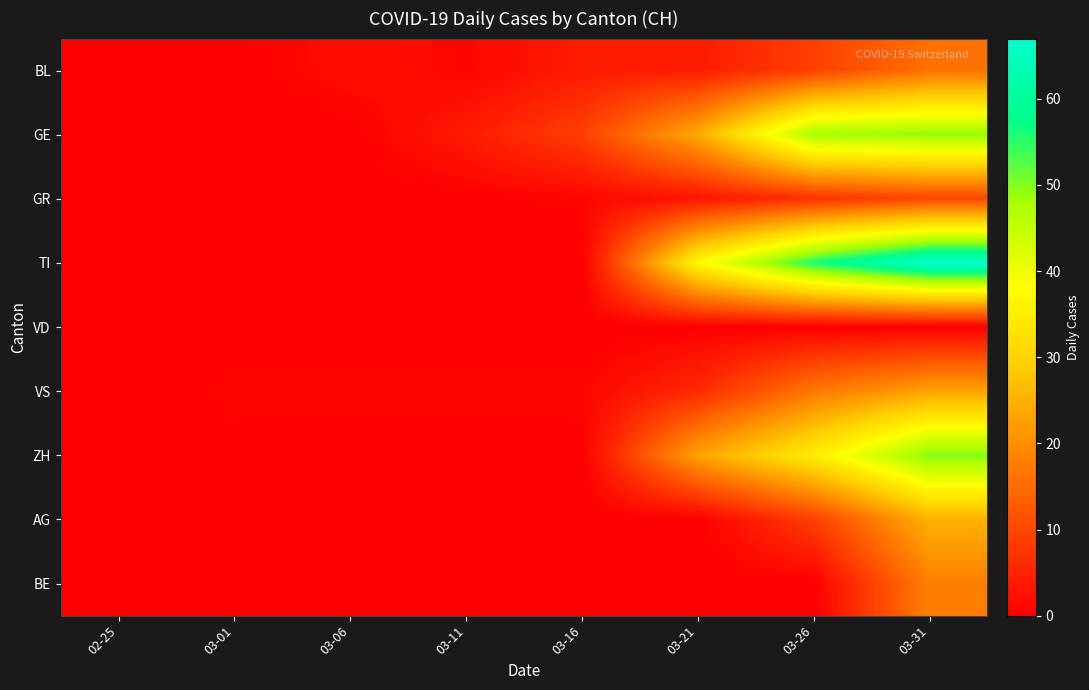

Reading left to right, transcribe all the data shown in this chart.

BL: 02-25=0	03-01=0	03-06=2	03-11=1	03-16=4	03-21=4	03-26=9	03-31=16
GE: 02-25=0	03-01=0	03-06=0	03-11=4	03-16=9	03-21=24	03-26=48	03-31=49
GR: 02-25=0	03-01=0	03-06=0	03-11=0	03-16=1	03-21=3	03-26=7	03-31=10
TI: 02-25=0	03-01=0	03-06=0	03-11=0	03-16=0	03-21=37	03-26=56	03-31=67
VD: 02-25=0	03-01=0	03-06=0	03-11=0	03-16=0	03-21=0	03-26=0	03-31=0
VS: 02-25=0	03-01=1	03-06=1	03-11=1	03-16=1	03-21=6	03-26=17	03-31=23
ZH: 02-25=0	03-01=0	03-06=0	03-11=0	03-16=0	03-21=23	03-26=35	03-31=50
AG: 02-25=0	03-01=0	03-06=0	03-11=0	03-16=0	03-21=0	03-26=9	03-31=25
BE: 02-25=0	03-01=0	03-06=0	03-11=0	03-16=0	03-21=0	03-26=0	03-31=18